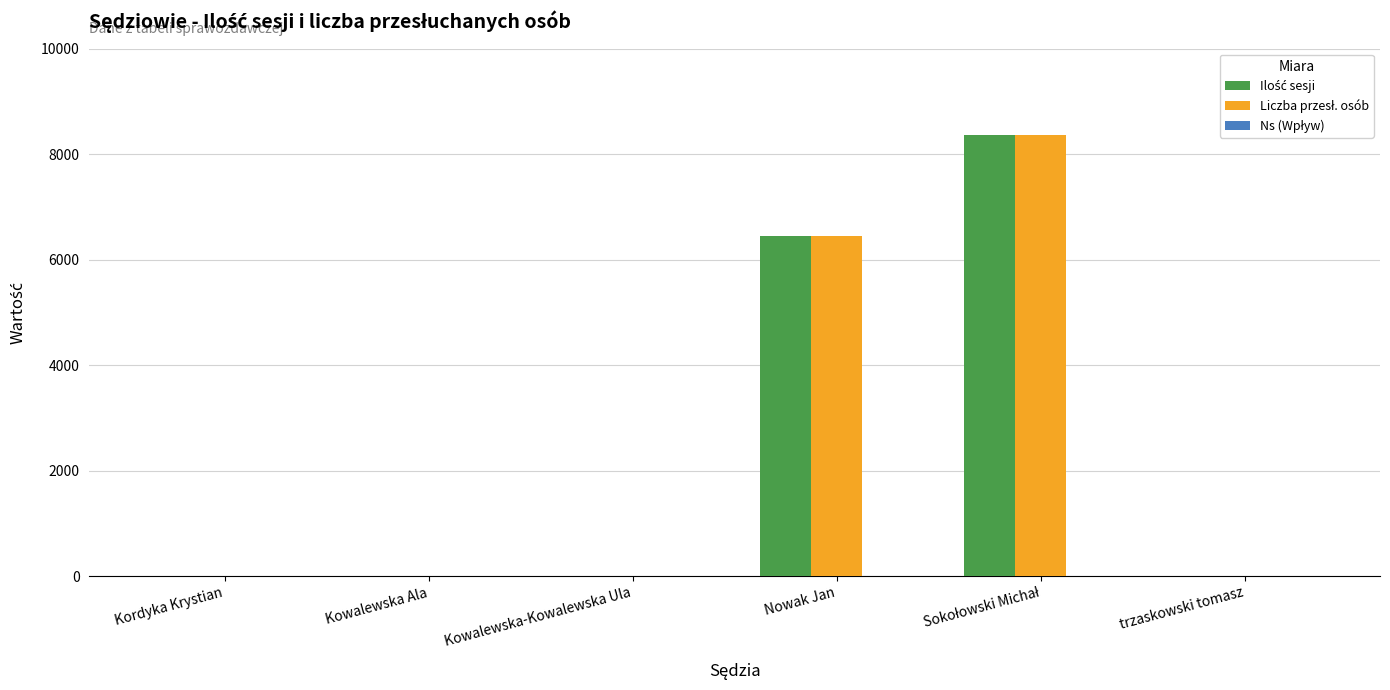

What is the greatest value displayed?

8363